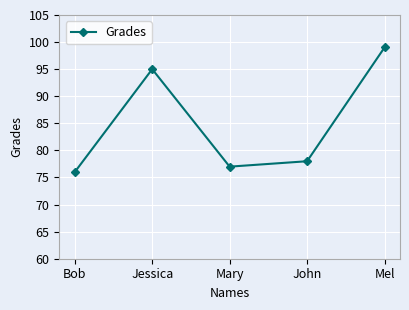

What is the sum of the values at Bob and Mel?

175